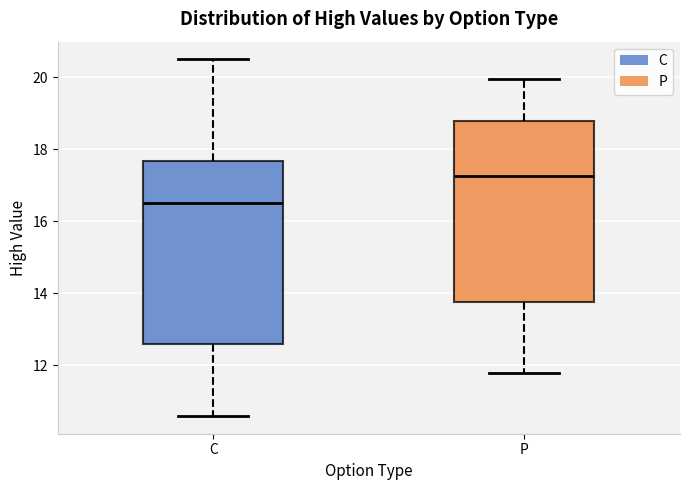

Which box's median line is the lowest?

C